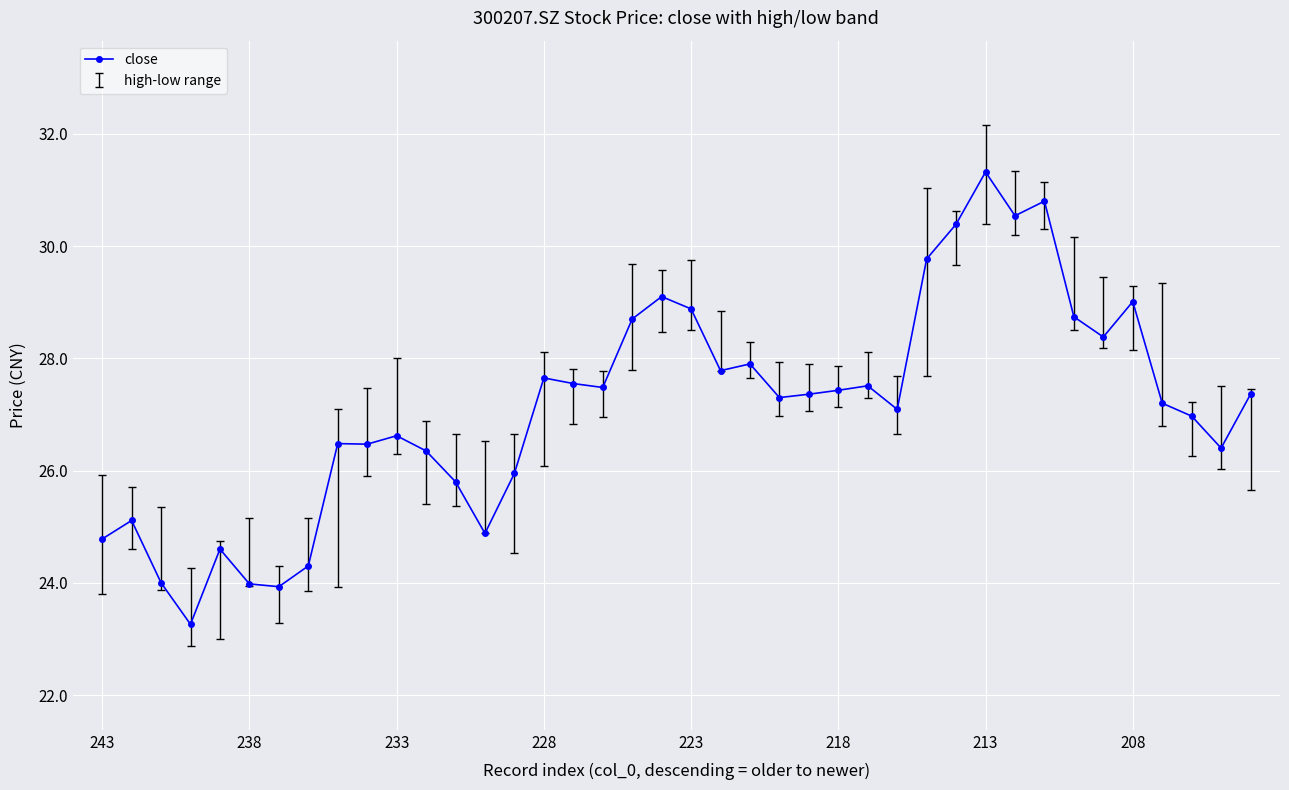

What is the value of the 30th point from the left?

30.4